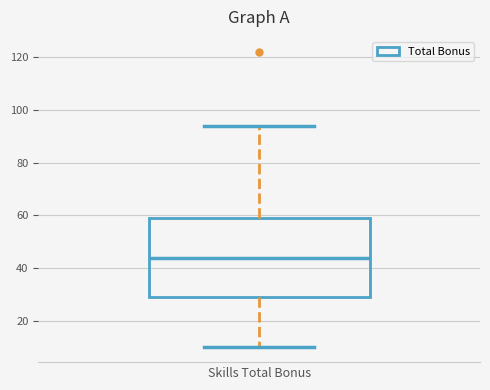

Where is the upper edge of the box for Skills Total Bonus on the y-axis? The values are not printed on the chart, so give them approximately, as read against the axis.

60